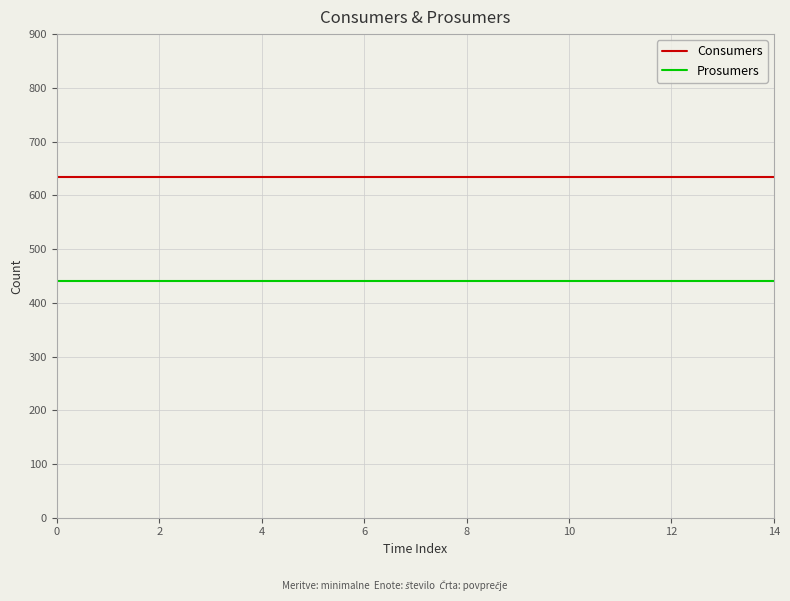

True or false: Prosumers and Consumers intersect in this chart.

False